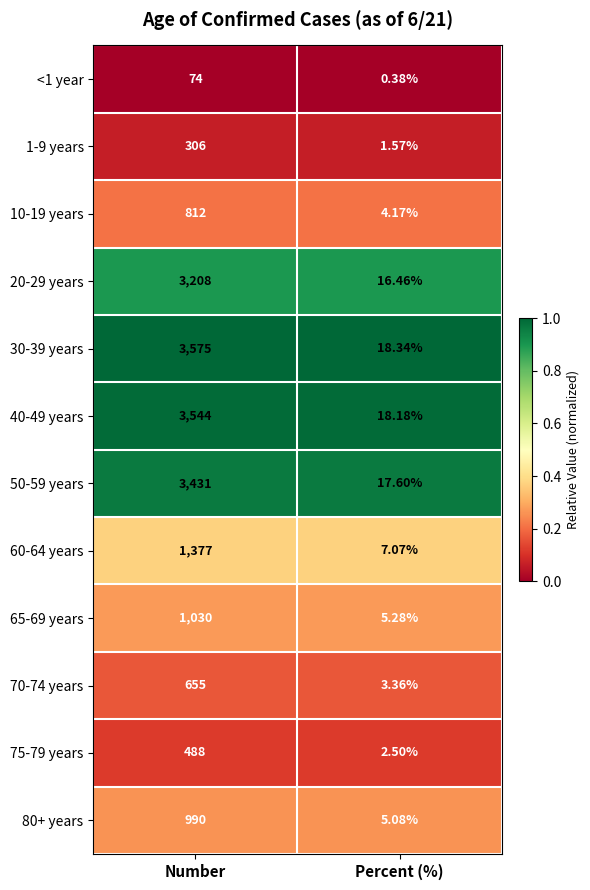

At which label is 80+ years closest to 497?

Percent (%)